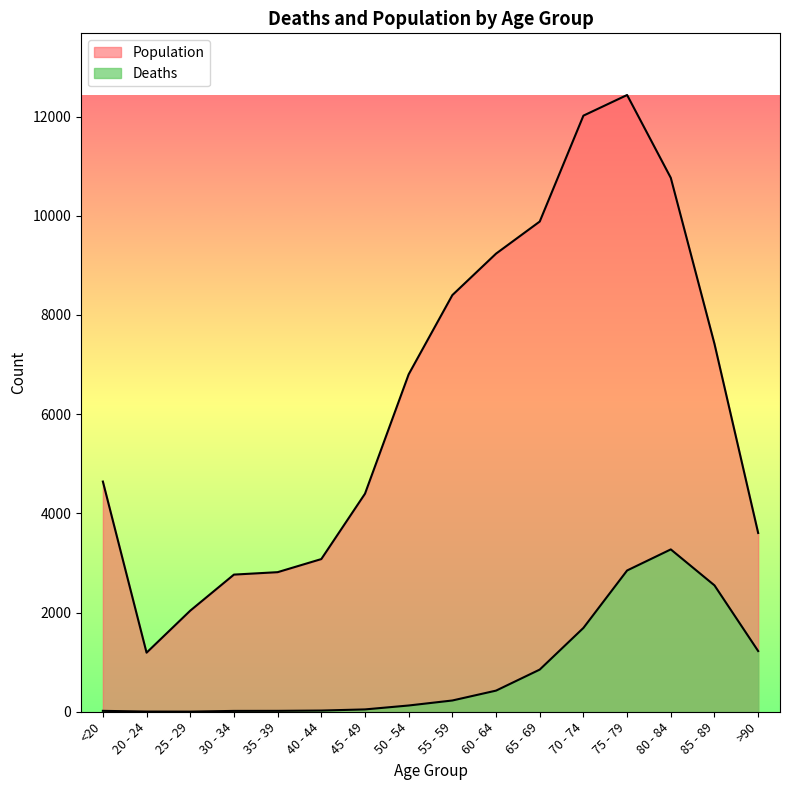

Reading left to right, transcribe all the data shown in this chart.

Deaths: 18	4	3	17	18	24	47	126	227	426	850	1690	2848	3273	2548	1224
Population: 4641	1191	2038	2765	2814	3078	4396	6803	8400	9236	9883	12018	12434	10764	7417	3604